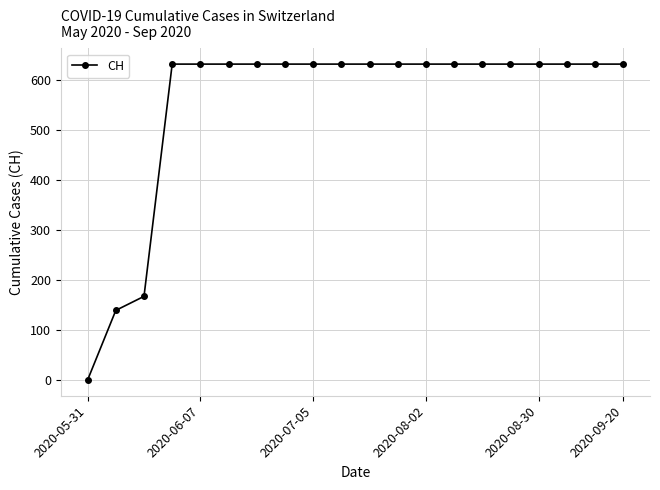

Reading left to right, extract all data points from this chart.

0	139	167	631	631	631	631	631	631	631	631	631	631	631	631	631	631	631	631	631